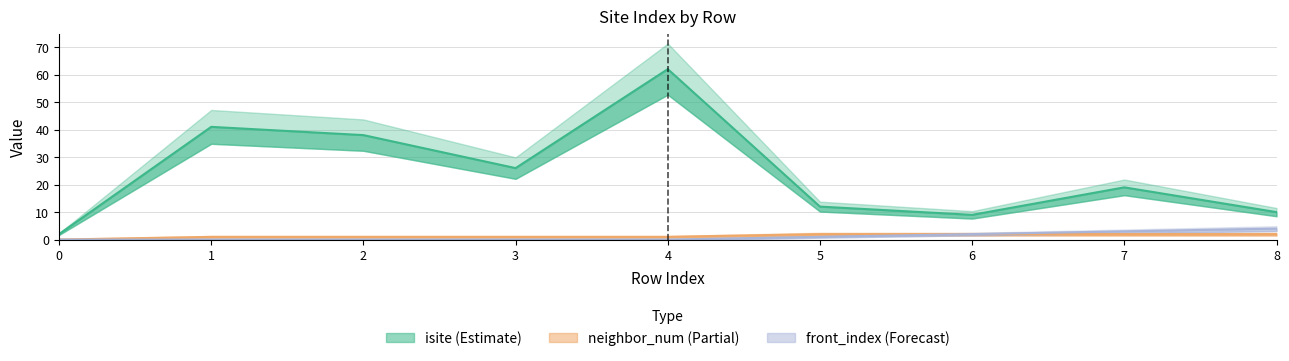

The isite series shows 5 at 8. True or false?

False